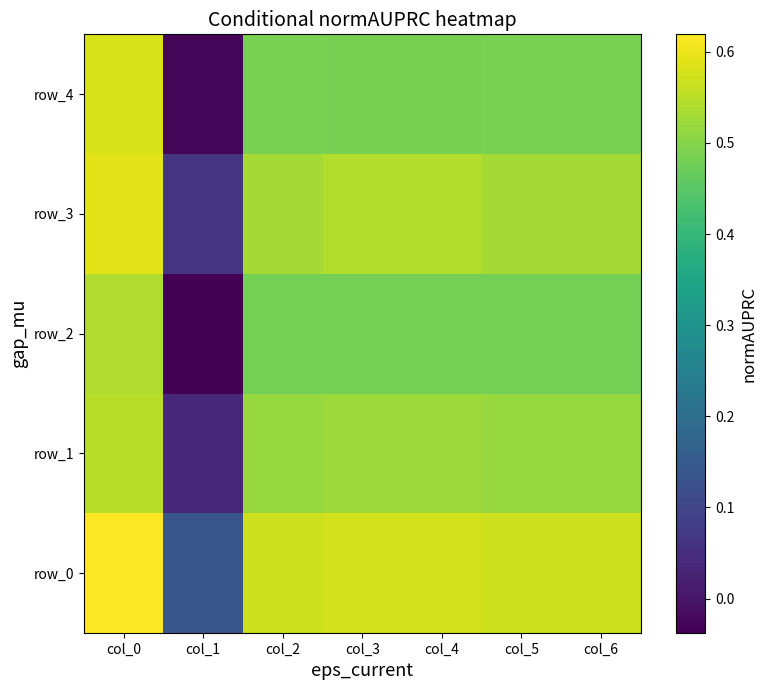

Reading left to right, list all the values displayed in this chart.

row_0: col_0=0.6	col_1=0.1	col_2=0.6	col_3=0.6	col_4=0.6	col_5=0.6	col_6=0.6
row_1: col_0=0.5	col_1=0.0	col_2=0.5	col_3=0.5	col_4=0.5	col_5=0.5	col_6=0.5
row_2: col_0=0.5	col_1=-0.0	col_2=0.5	col_3=0.5	col_4=0.5	col_5=0.5	col_6=0.5
row_3: col_0=0.6	col_1=0.1	col_2=0.5	col_3=0.5	col_4=0.5	col_5=0.5	col_6=0.5
row_4: col_0=0.6	col_1=-0.0	col_2=0.5	col_3=0.5	col_4=0.5	col_5=0.5	col_6=0.5